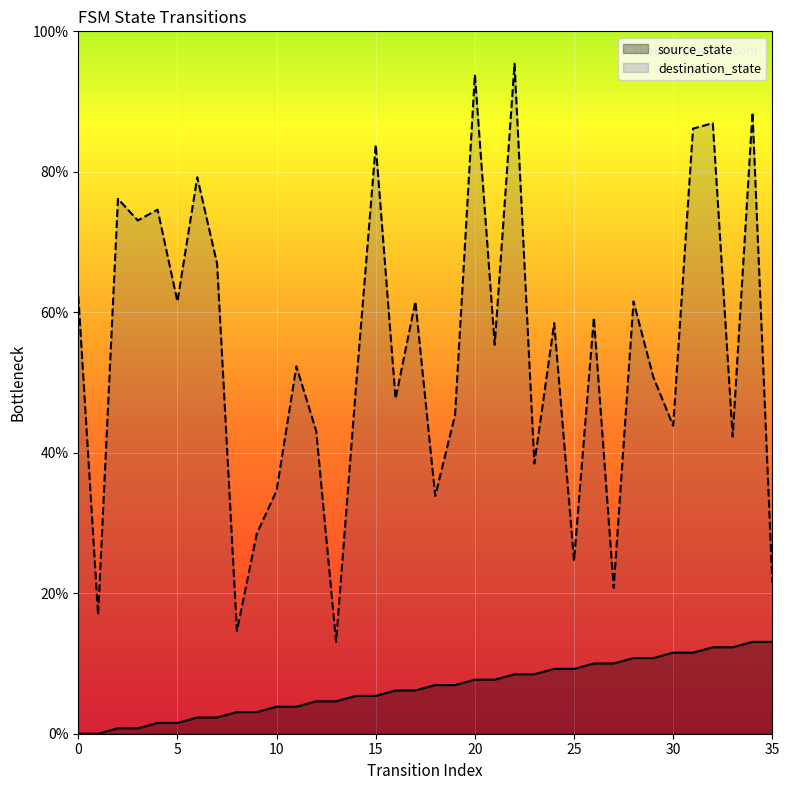

List the series in order of their overall mean, lowest first.

source_state, destination_state